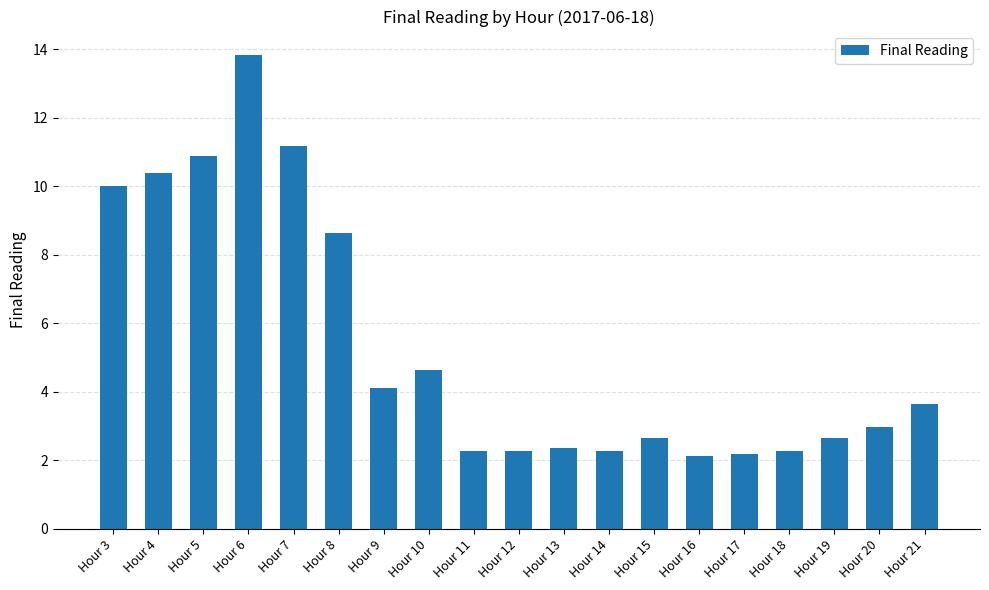

Reading right to left, transcribe all the data shown in this chart.

Hour 21=3.6	Hour 20=3.0	Hour 19=2.6	Hour 18=2.3	Hour 17=2.2	Hour 16=2.1	Hour 15=2.6	Hour 14=2.3	Hour 13=2.4	Hour 12=2.3	Hour 11=2.3	Hour 10=4.6	Hour 9=4.1	Hour 8=8.6	Hour 7=11.2	Hour 6=13.8	Hour 5=10.9	Hour 4=10.4	Hour 3=10.0